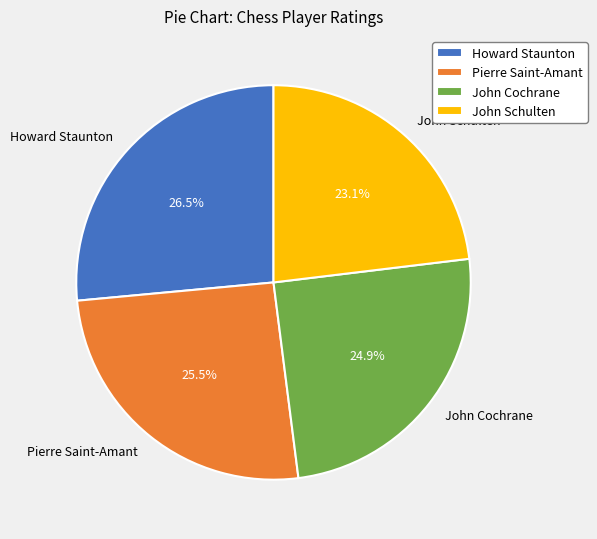

To the nearest percent, what is the combined percentage of Pierre Saint-Amant and Howard Staunton?

52%